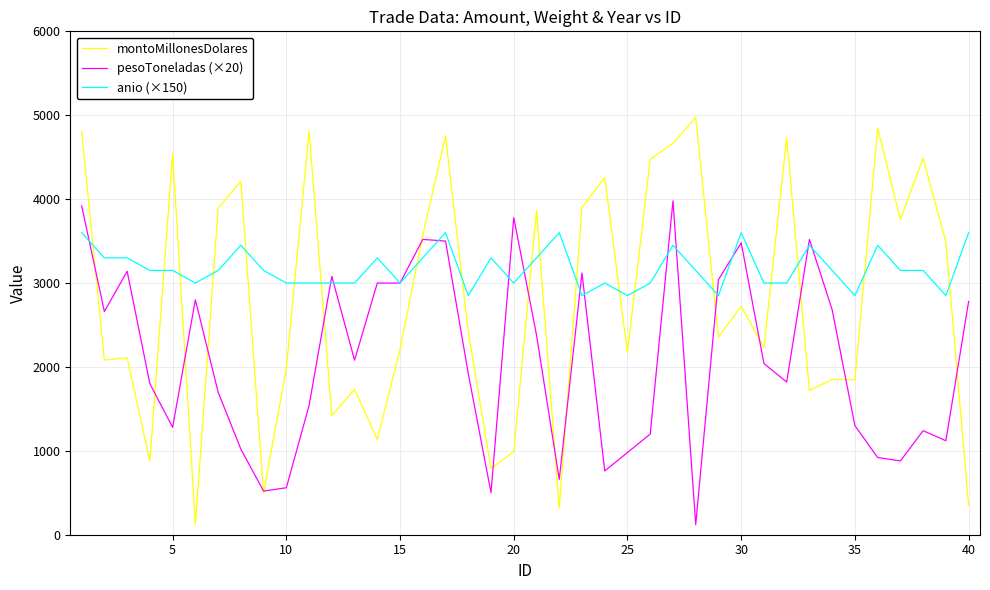

Rank the series by their average value, from highest to lowest.

anio (×150), montoMillonesDolares, pesoToneladas (×20)